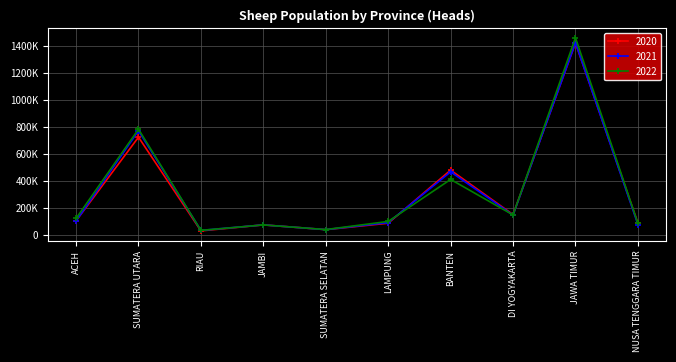

What are all the series names shown in the legend?

2020, 2021, 2022